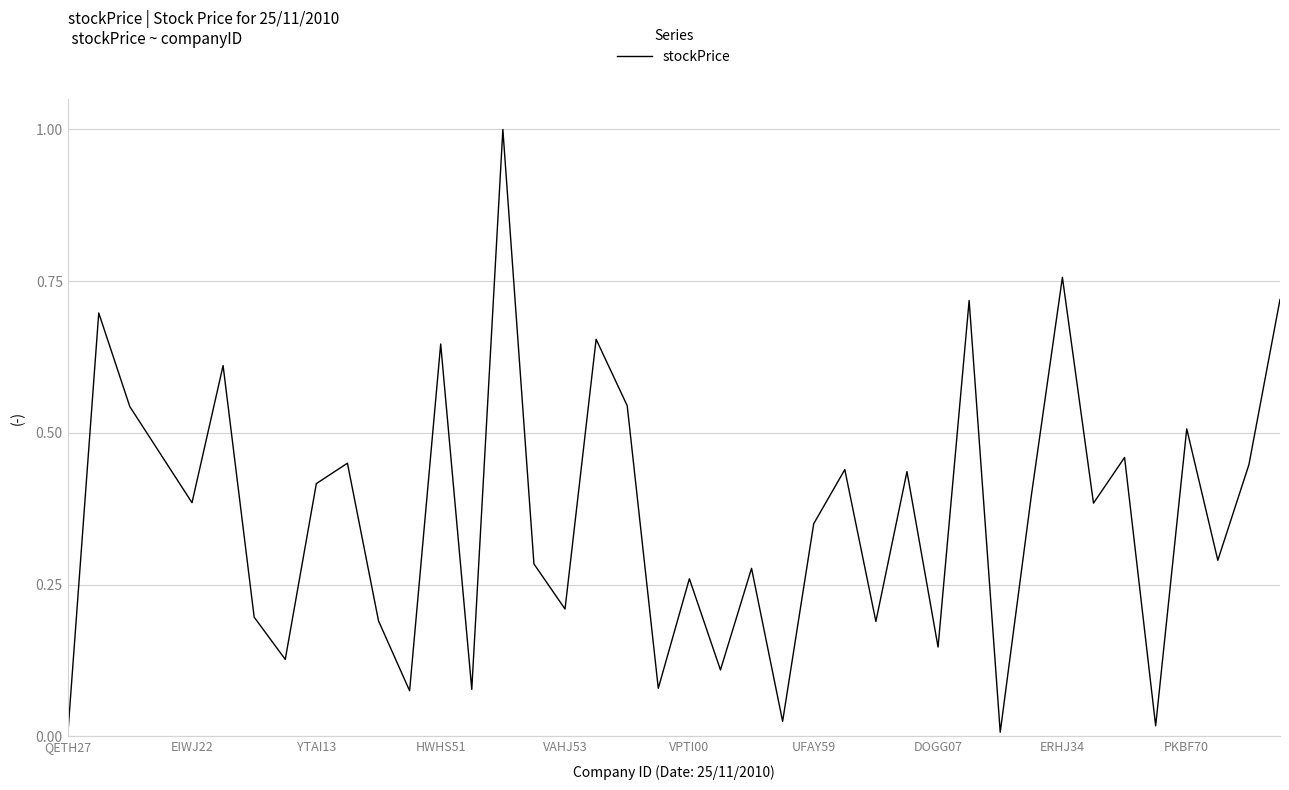

What is the maximum value shown in the chart?

1.0